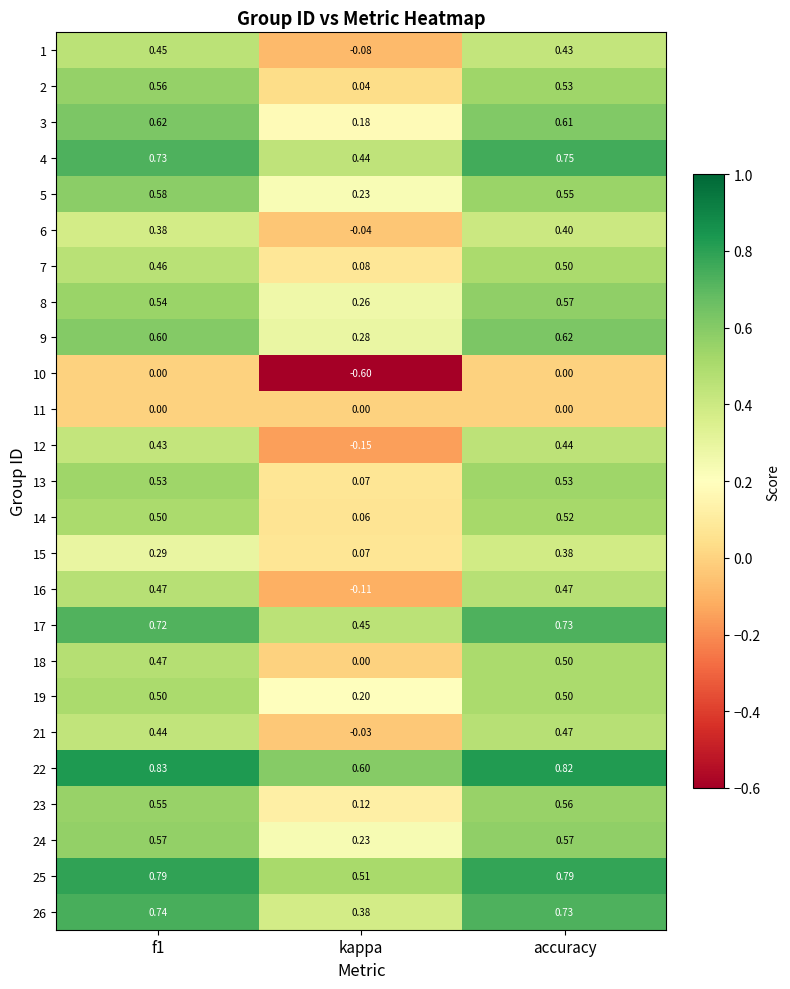

How many data points does each series have?

3